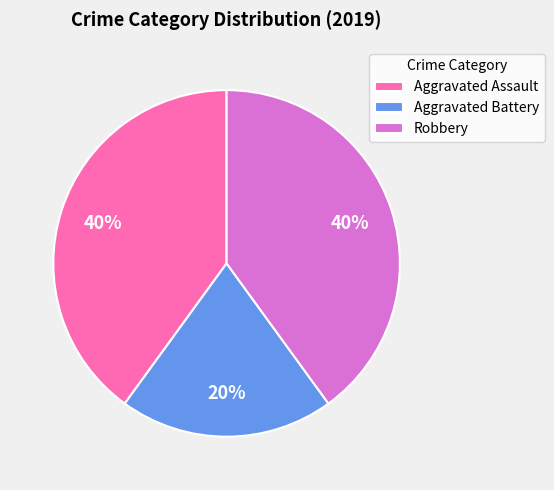

How many segments does this pie chart have?

3